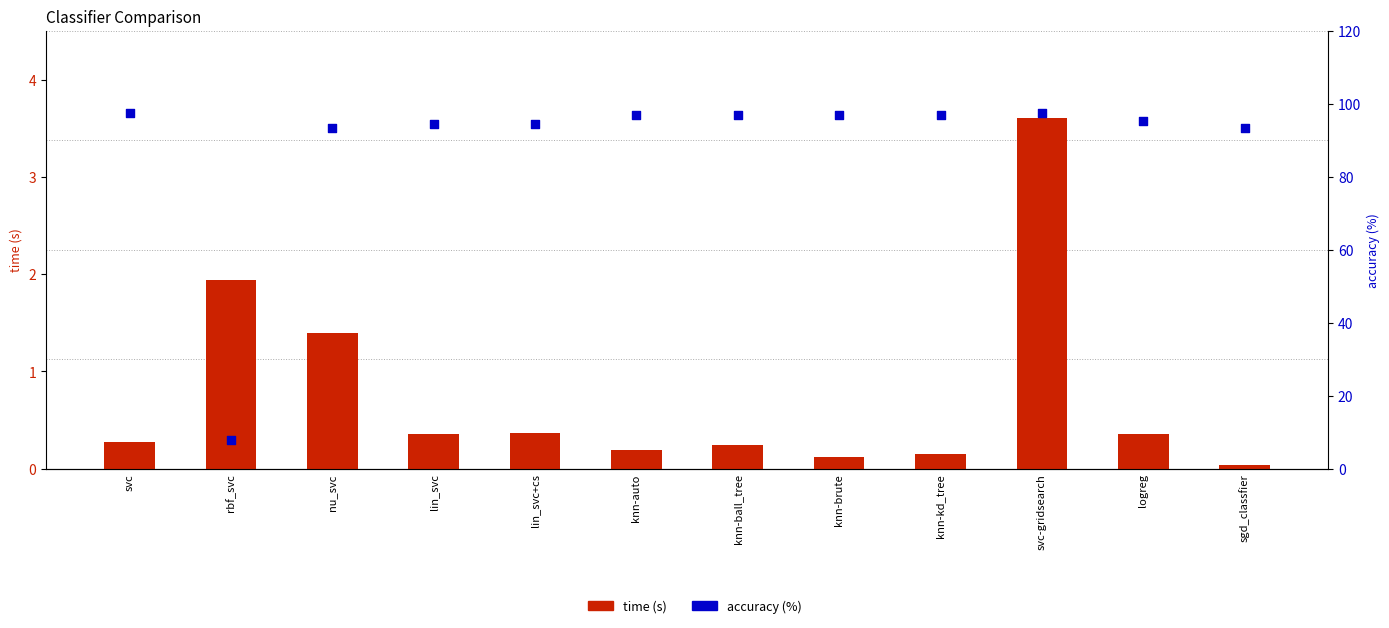

Is the value of time at knn-kd_tree greater than the value of accuracy (%) at lin_svc+cs?

No